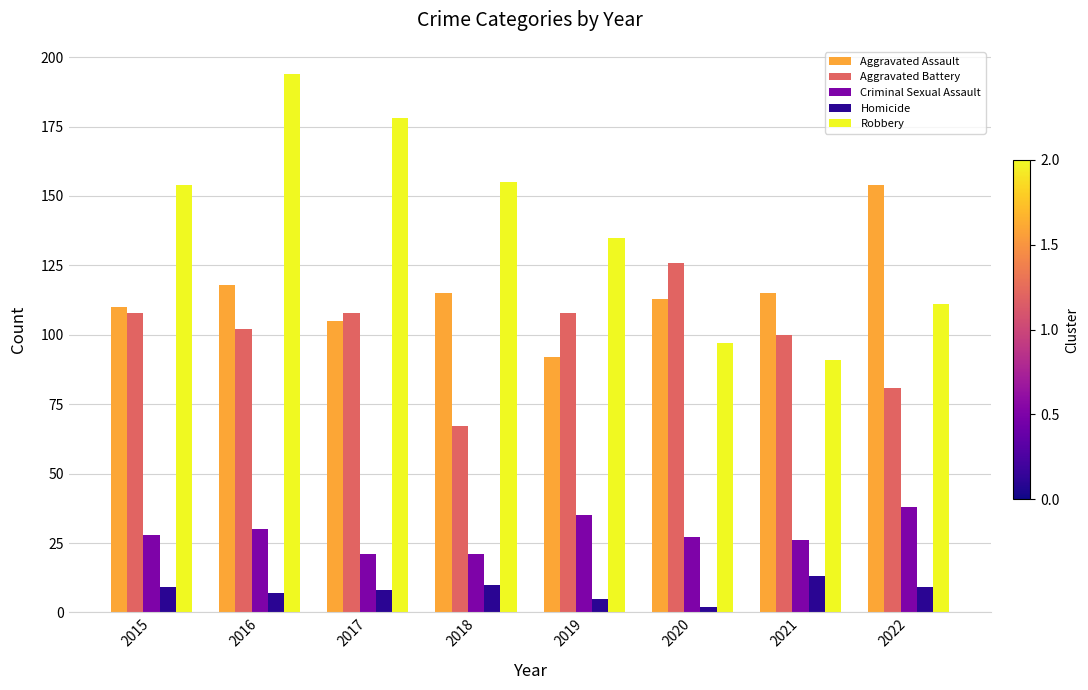

What is the difference between the maximum and minimum values in the Robbery series?

103